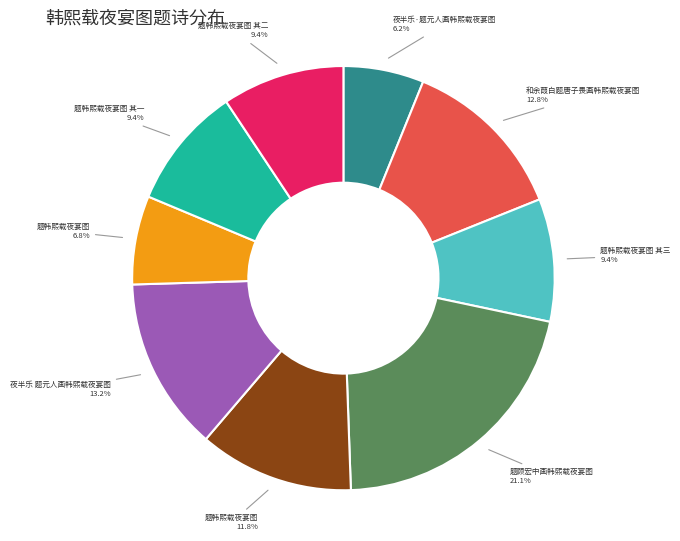

Does any single category account for the majority?

No